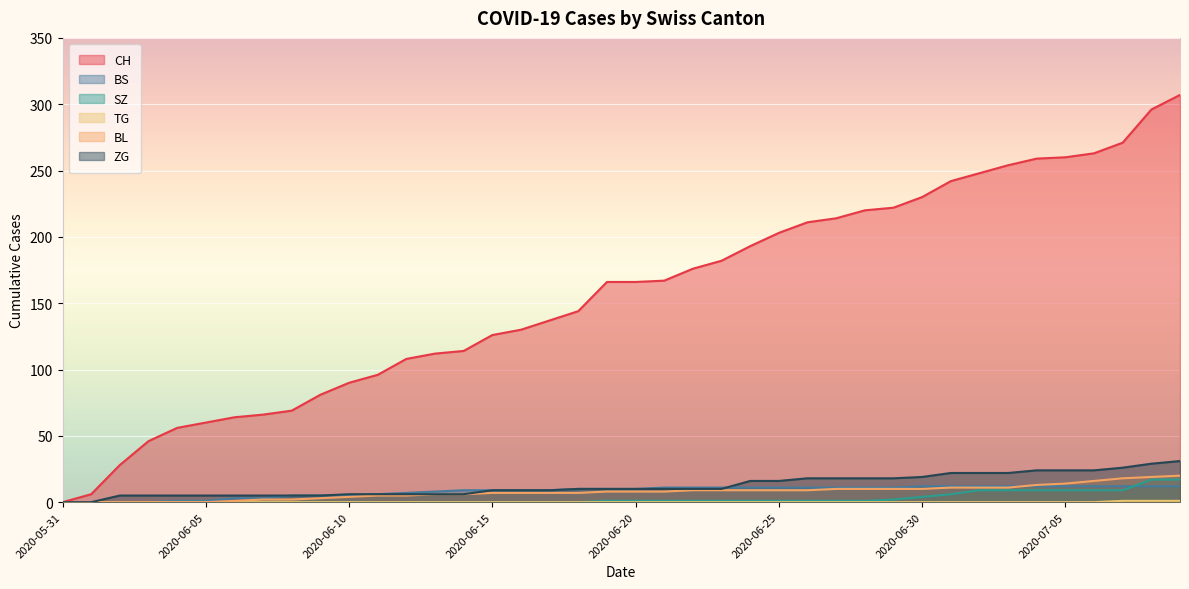

What is the spread (max minus min) of values at 2020-07-08?

295